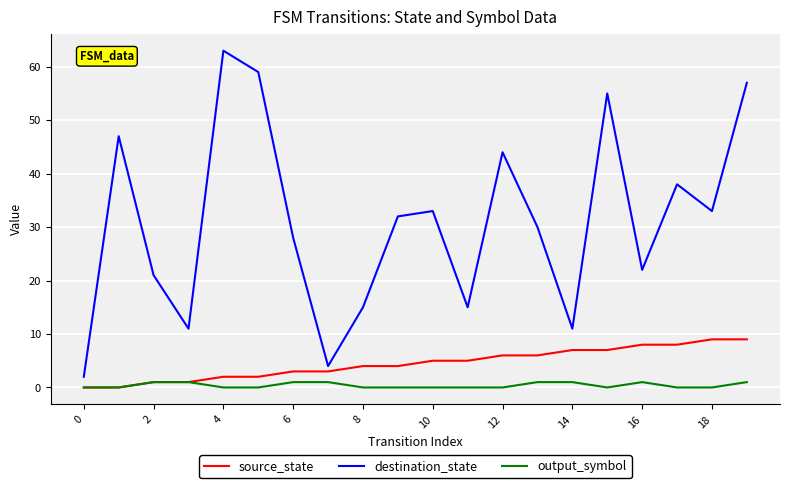

Rank the series by their maximum value, from highest to lowest.

destination_state, source_state, output_symbol